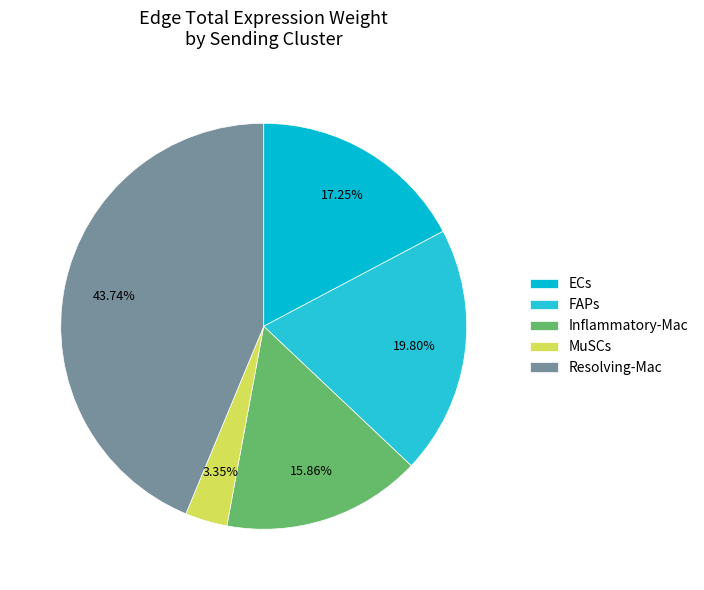

What is the ratio of the value at Resolving-Mac to the value at MuSCs?

13.0